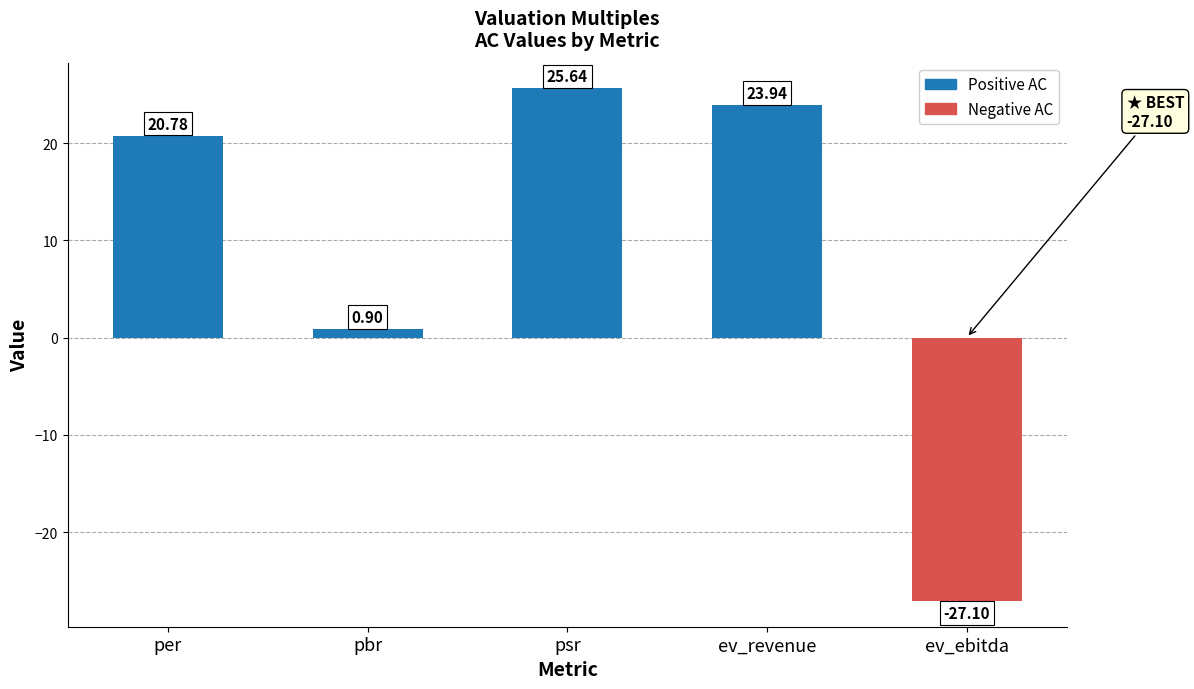

What is the difference between the maximum and second lowest values?

24.7